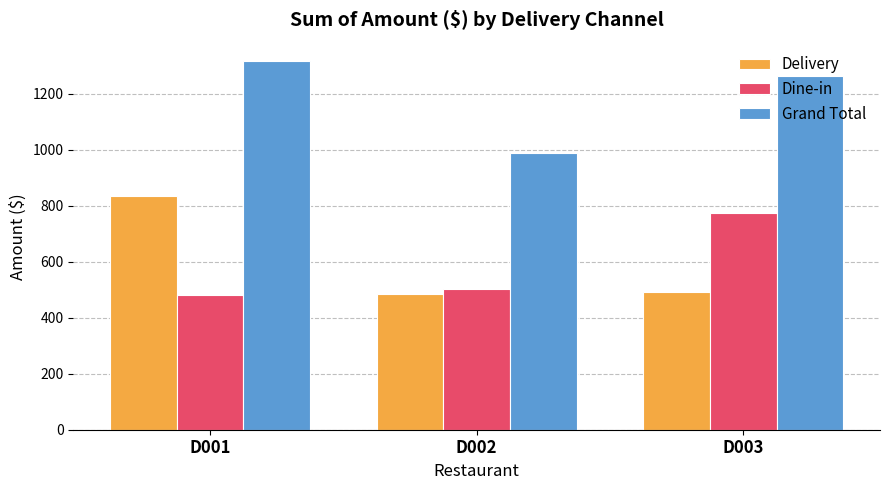

Between D001 and D003, which series saw the biggest shift?

Delivery